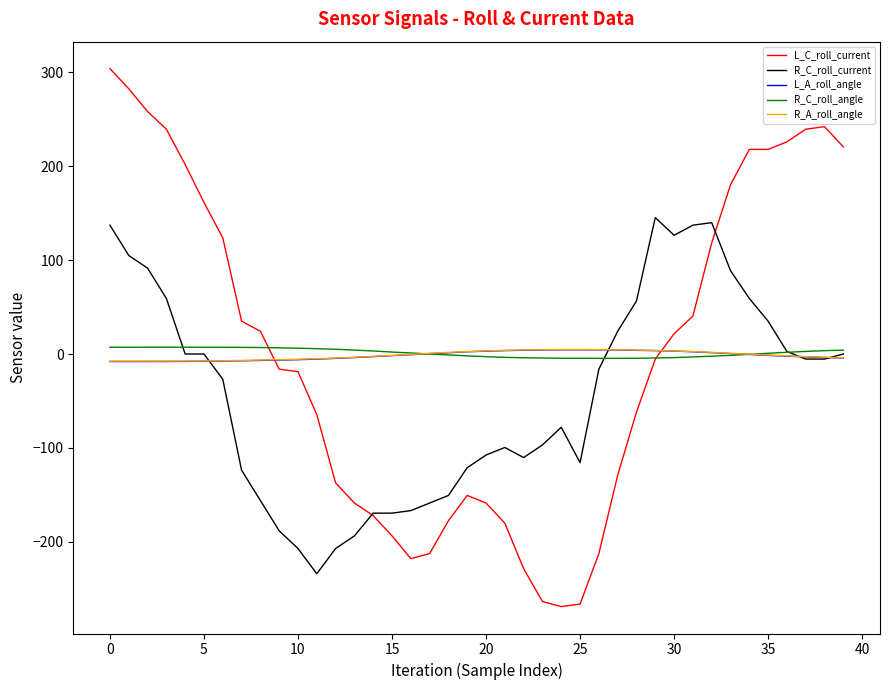

What is the greatest value displayed?

304.0